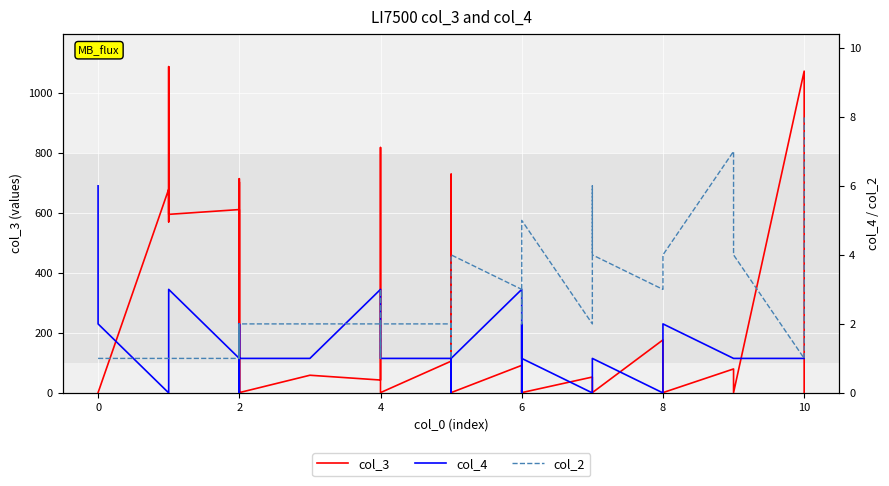

At how many categories does at least one series exceed 617?

7